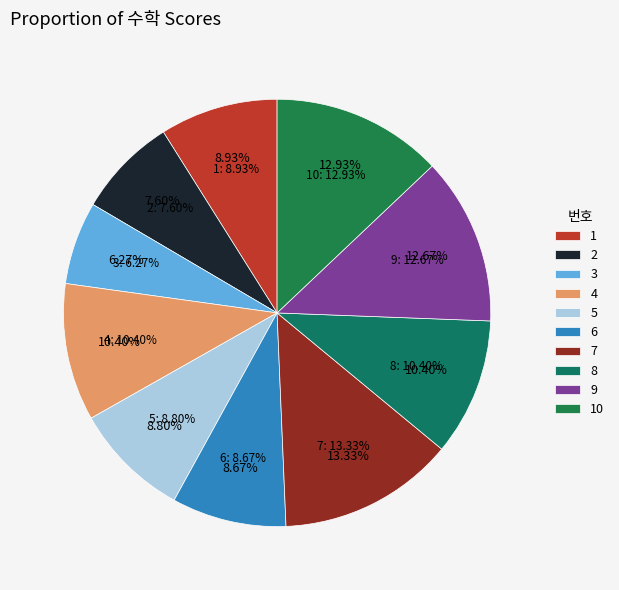

Is there any slice that represents more than half of the pie?

No